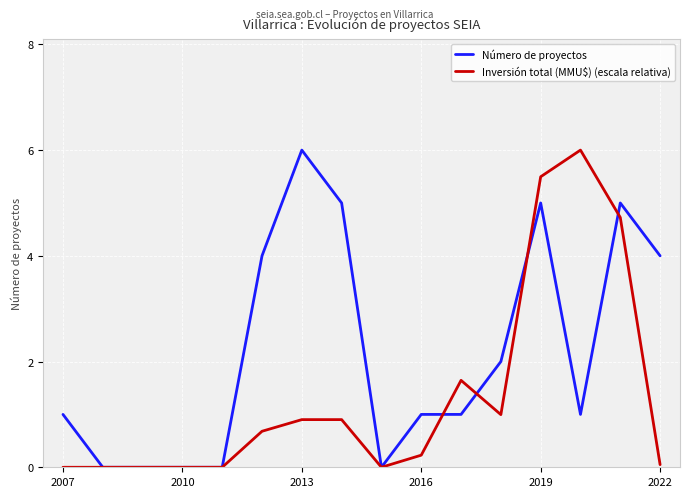

Rank the series by their average value, from highest to lowest.

Número de proyectos, Inversión total (MMU$) (escala relativa)